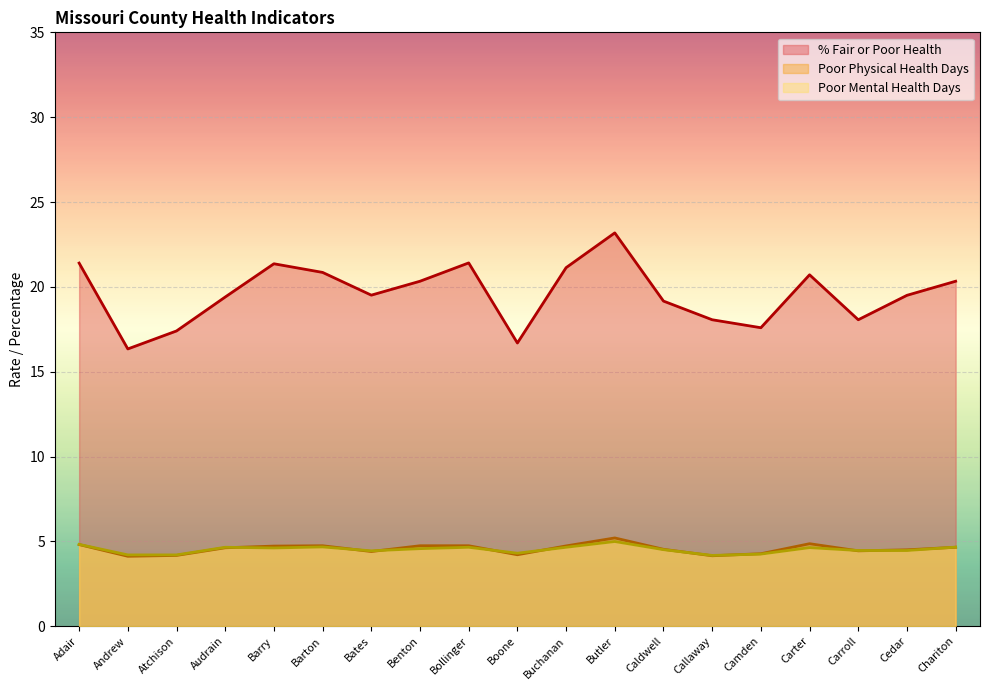

Which category has the highest value in the % Fair or Poor Health series?

Butler